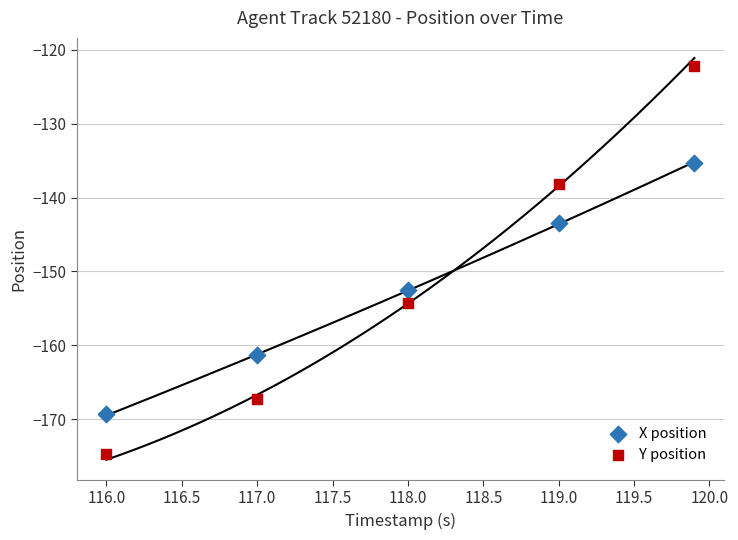

Across all data points, what is the average Y value?

-151.9